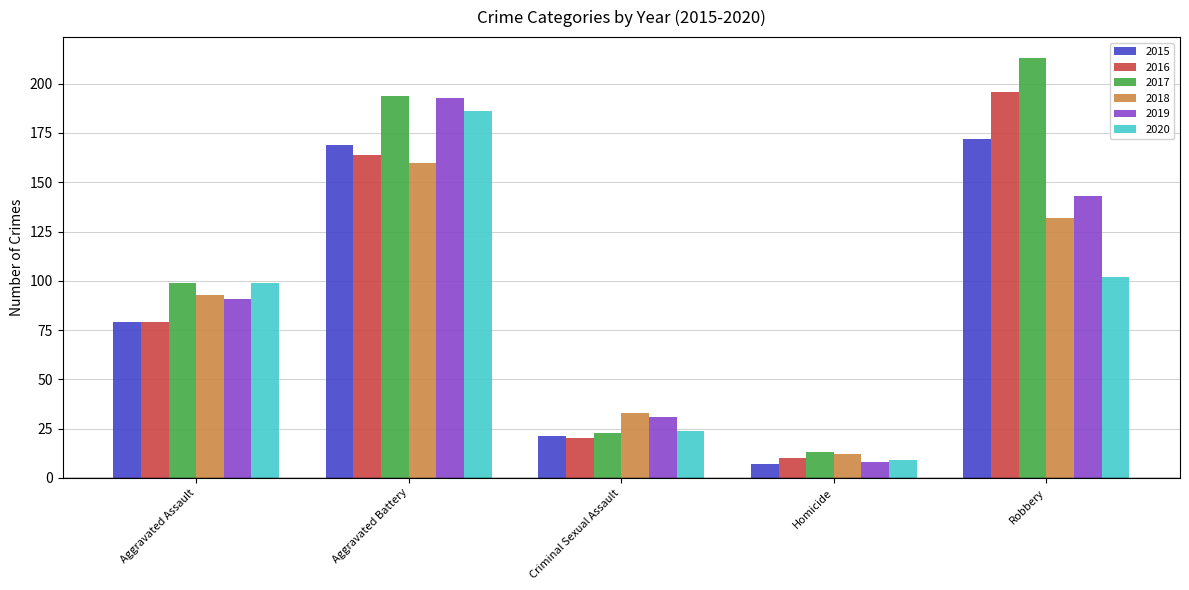

Count the number of data series in this chart.

6